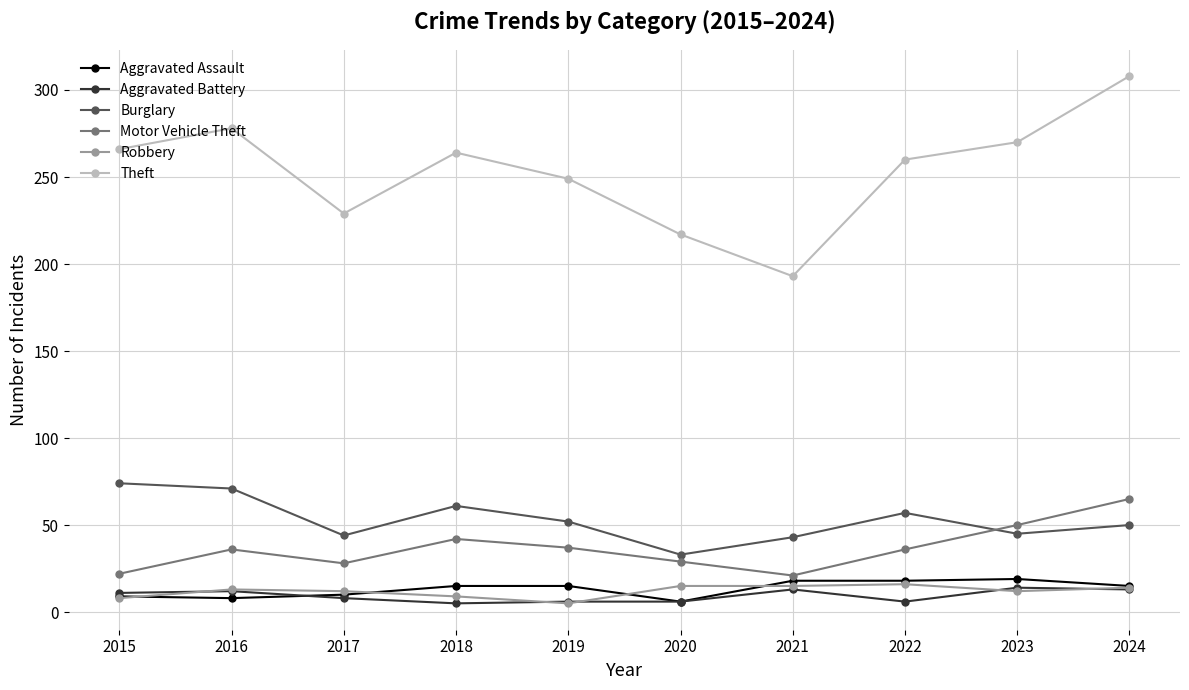

Is it true that Motor Vehicle Theft equals 36 at 2016?

True